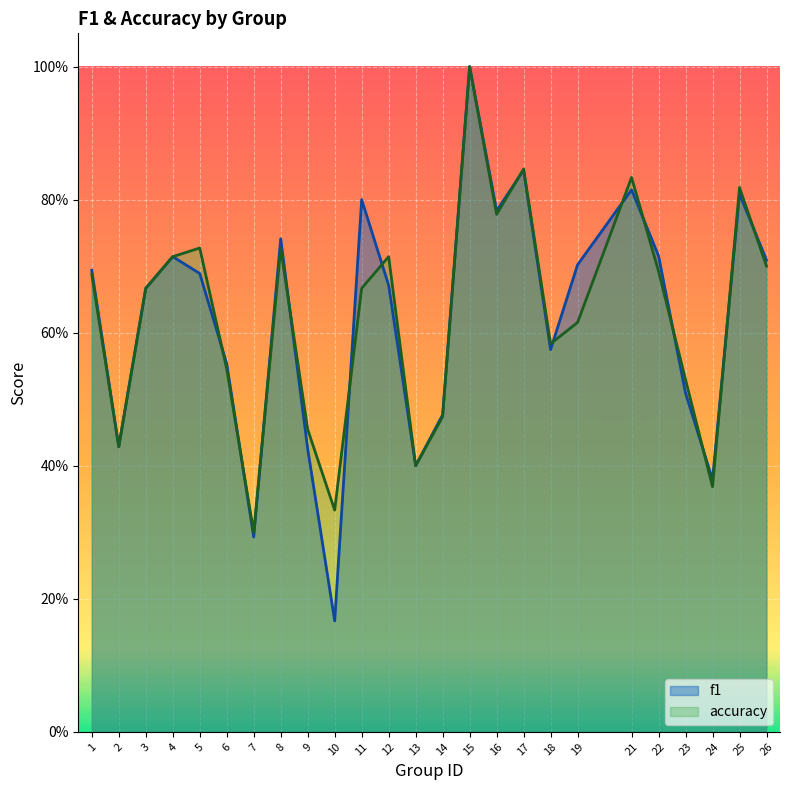

What is the average value of the accuracy series?

0.6